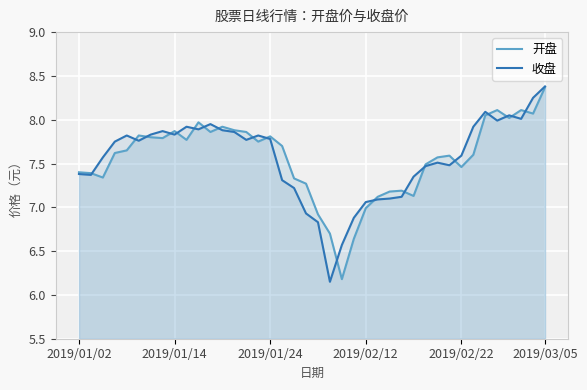

After their last crossing, which series has the higher values: 开盘 or 收盘?

收盘